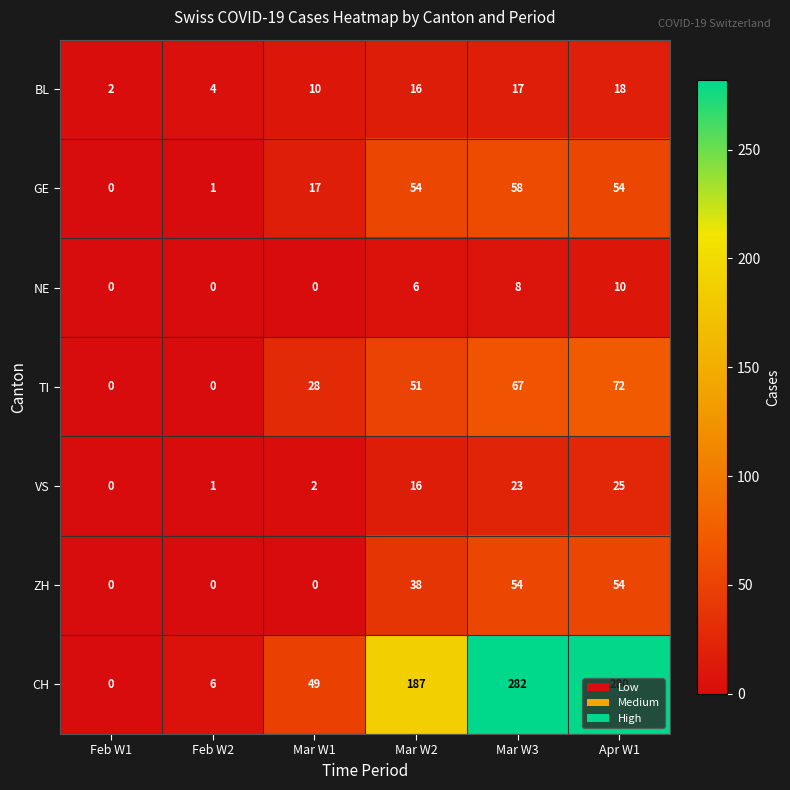

The value of CH at Apr W1 is 280. True or false?

True